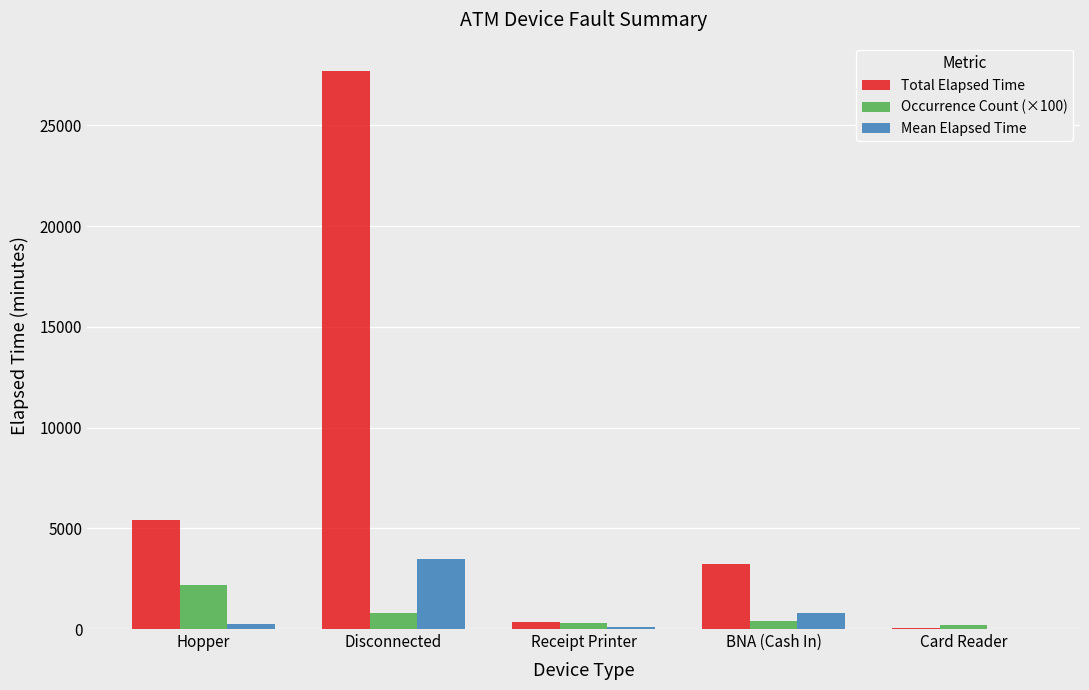

At which category is the sum across all series the highest?

Disconnected